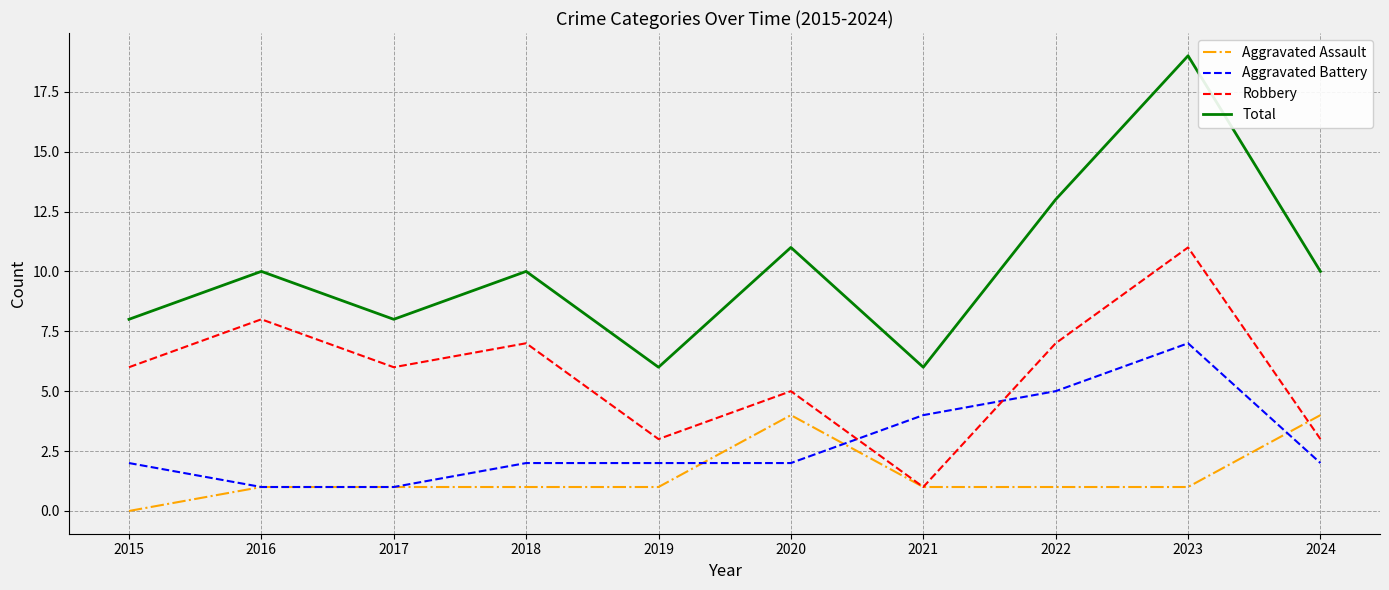

What is the greatest value displayed?

19